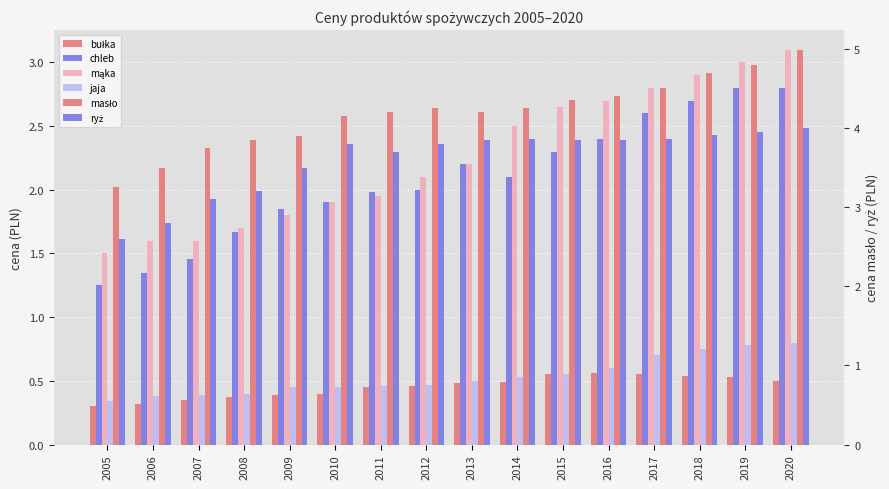

Which series has the largest range (max minus min)?

masło